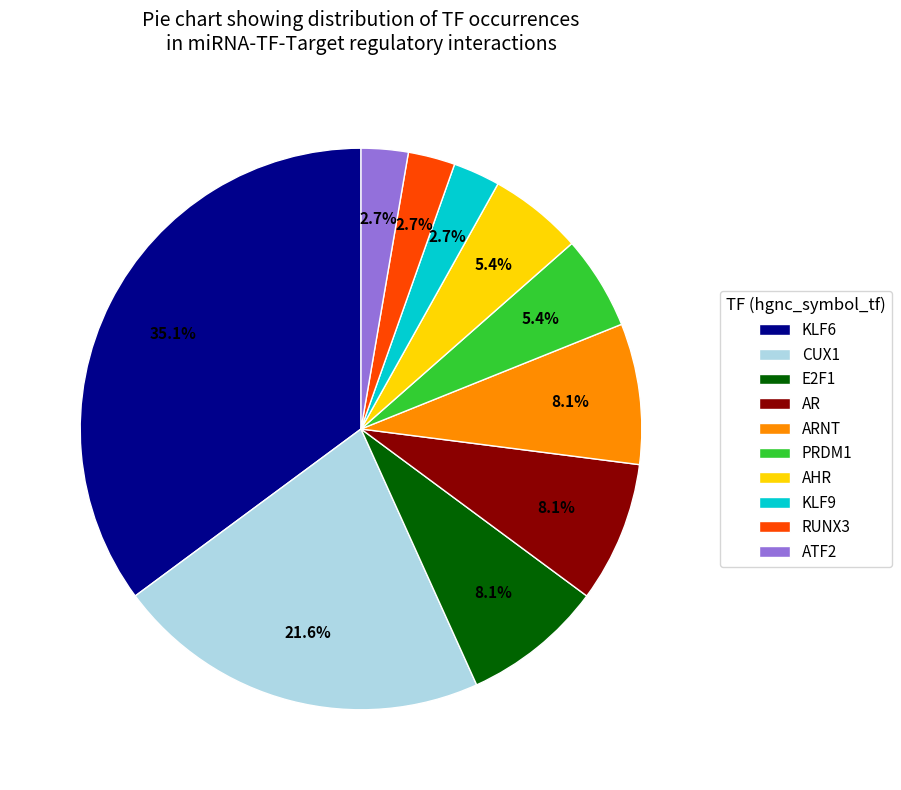

Approximately how many times larger is the value at ATF2 compared to E2F1?

0.3